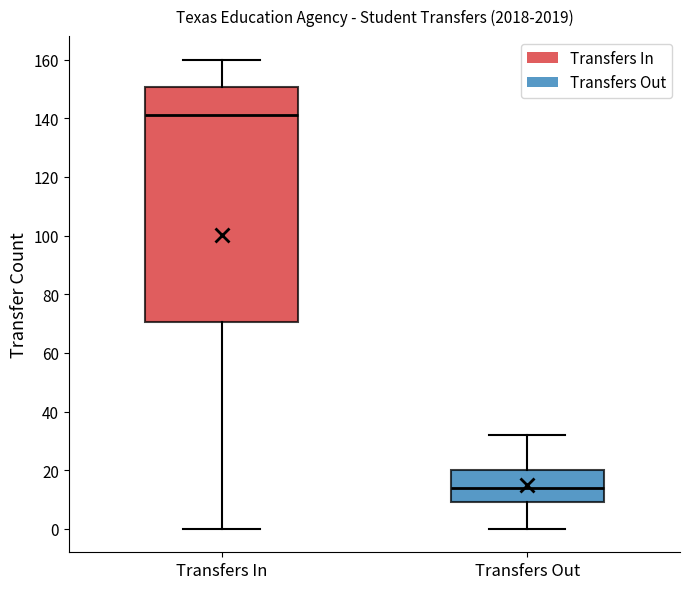

Where is the upper edge of the box for Transfers In on the y-axis? The values are not printed on the chart, so give them approximately, as read against the axis.

150